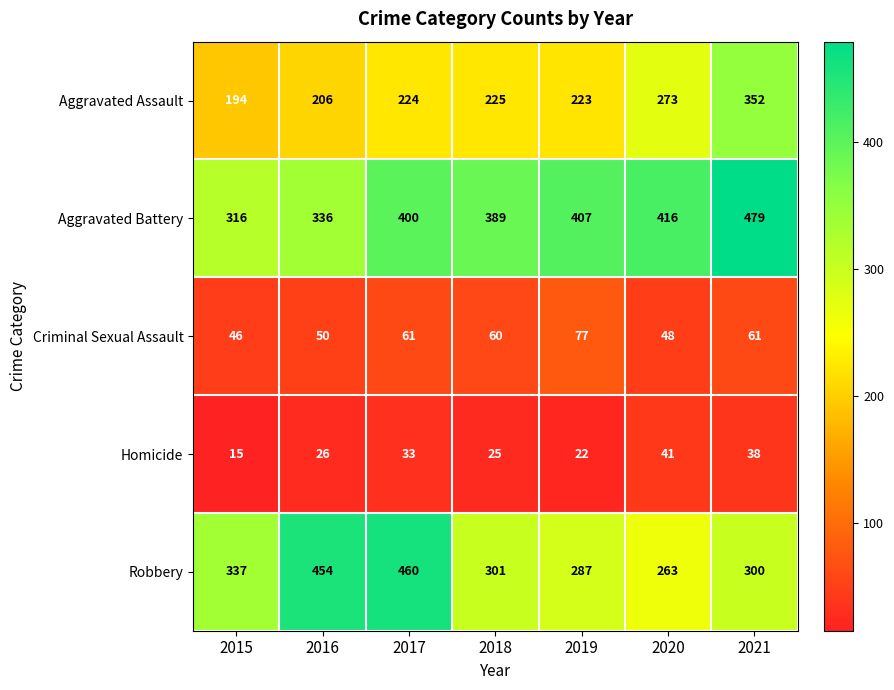

What is the difference between the maximum and minimum values in the Homicide series?

26